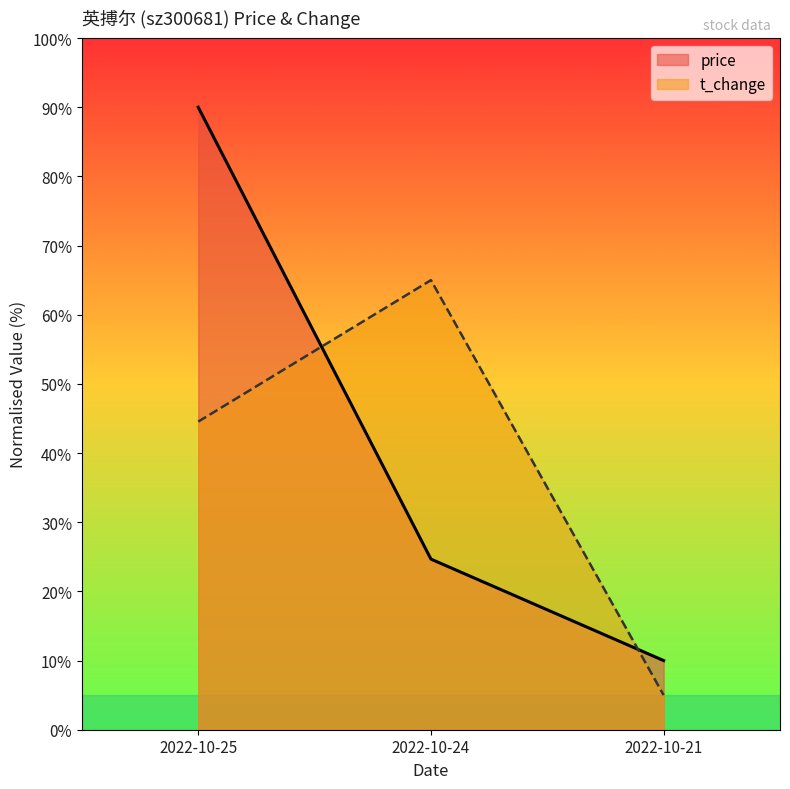

What is the sum of all price values?

124.7